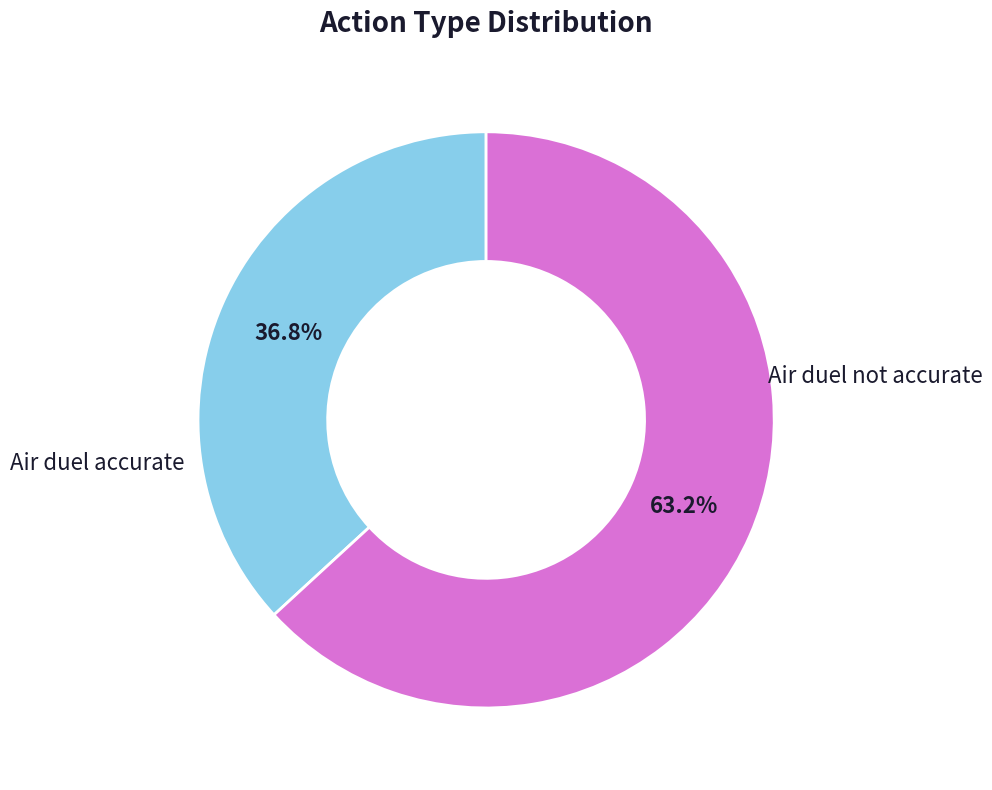

Is there any slice that represents more than half of the pie?

Yes